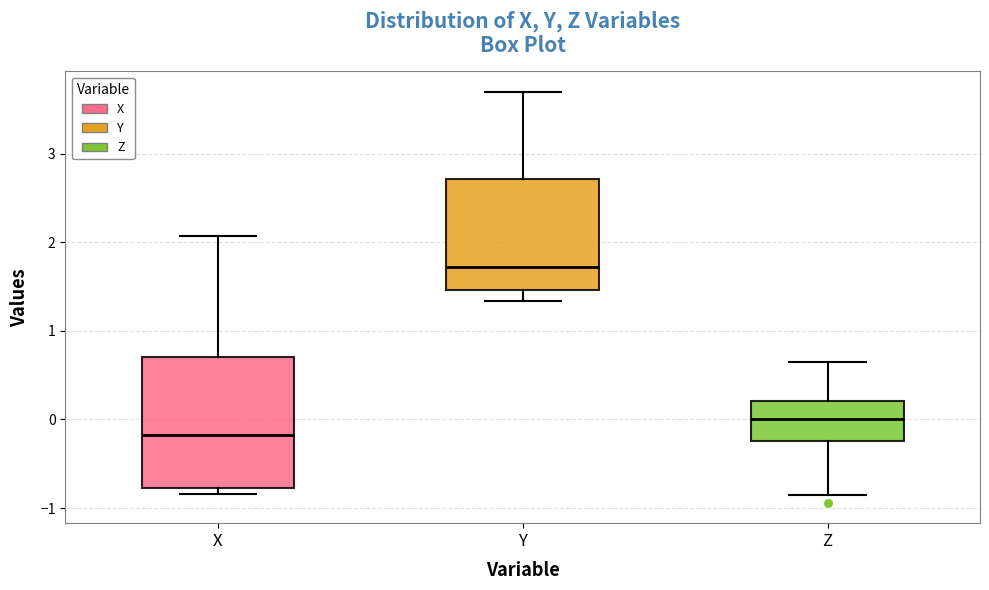

Where is the upper edge of the box for X on the y-axis? The values are not printed on the chart, so give them approximately, as read against the axis.

0.7